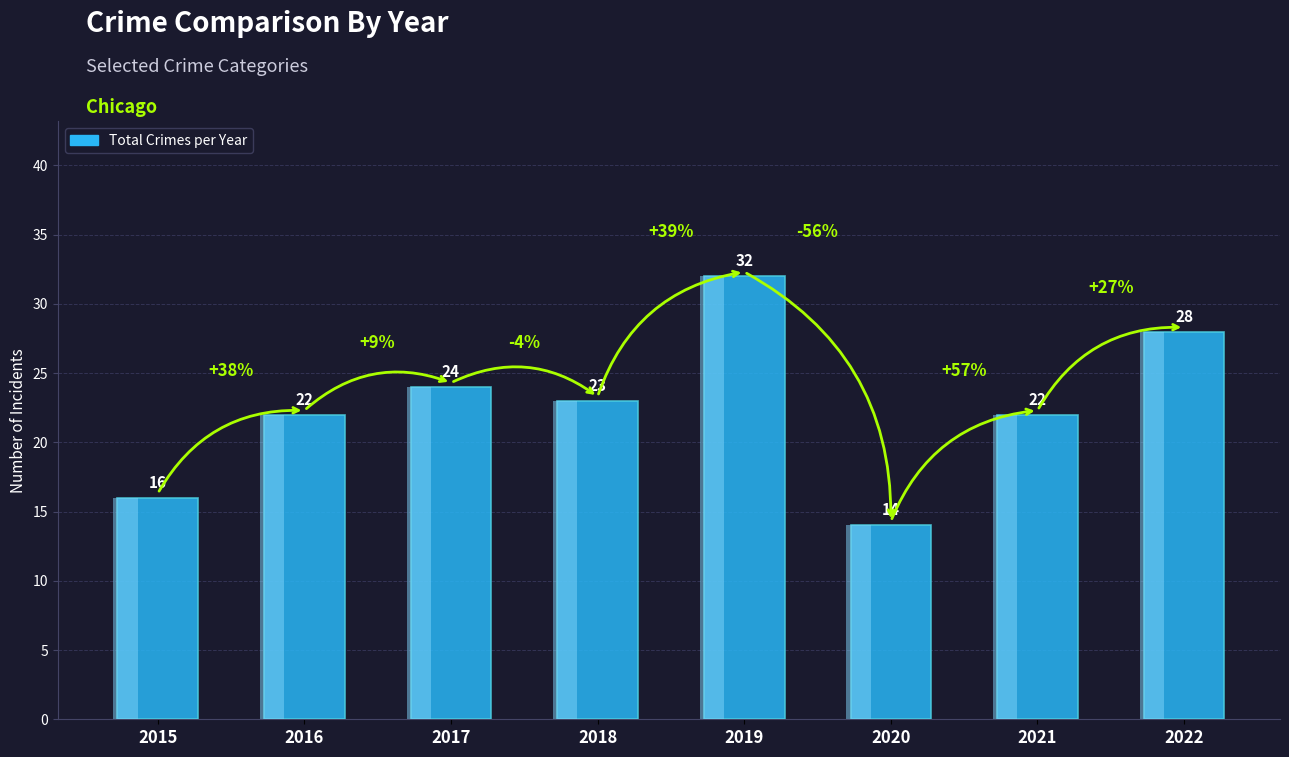

What is the value of the 1st bar from the left?

16